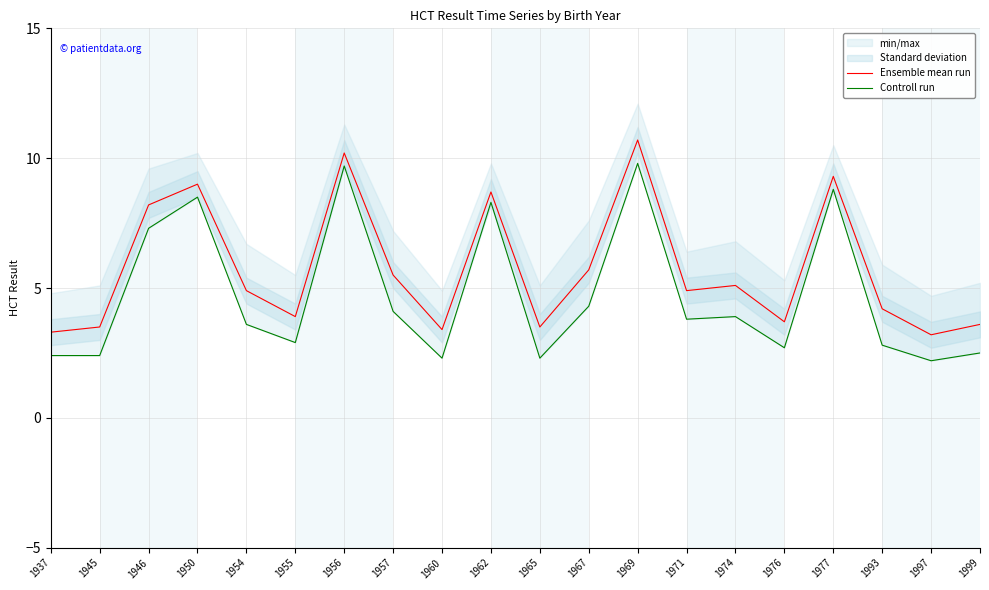

What is the value of the Ensemble mean run point at the 2nd from the left?

3.5